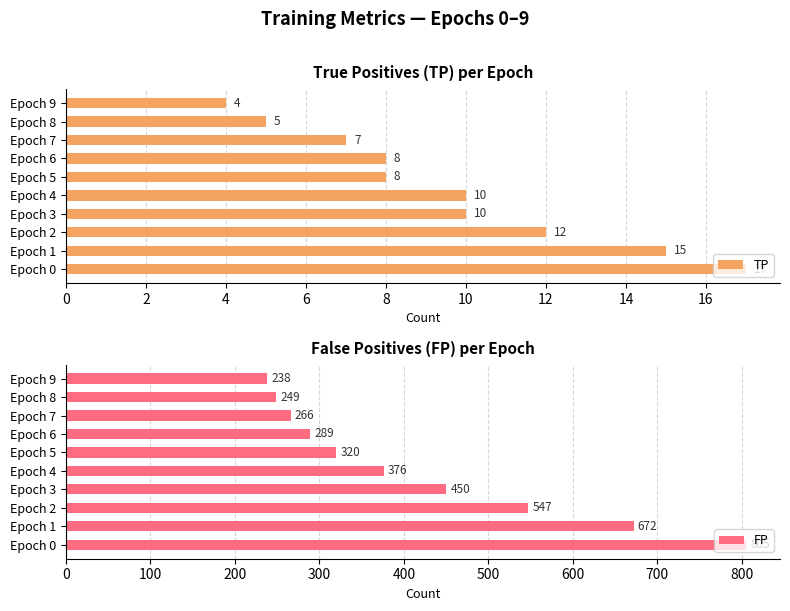

What are all the series names shown in the legend?

TP, FP